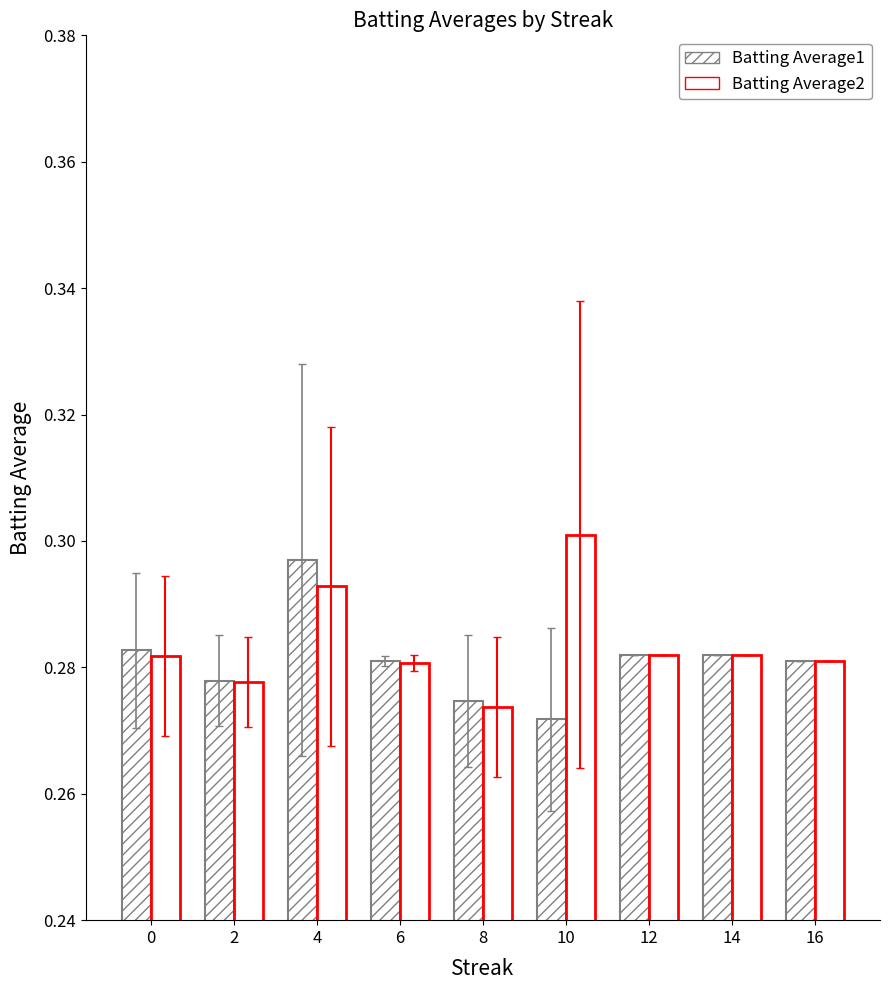

What is the minimum value for Batting Average2?

0.3